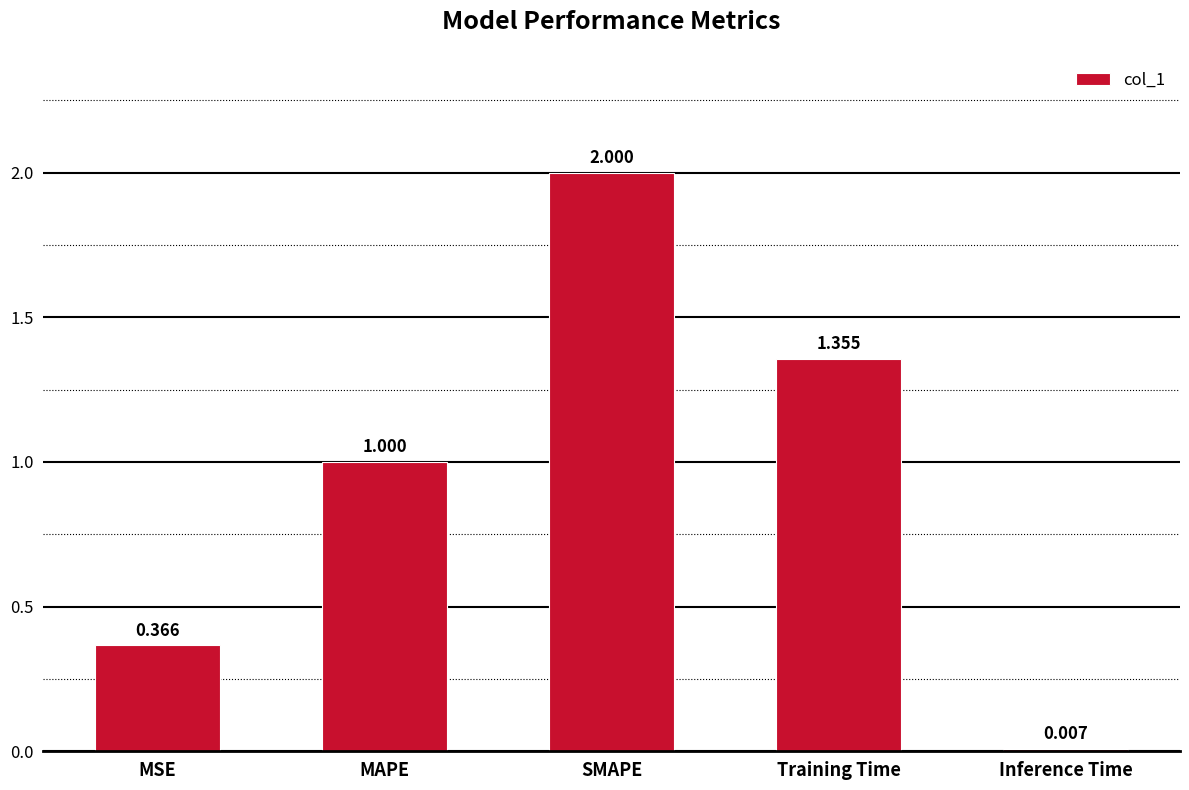

Rank the categories by value from lowest to highest.

Inference Time, MSE, MAPE, Training Time, SMAPE